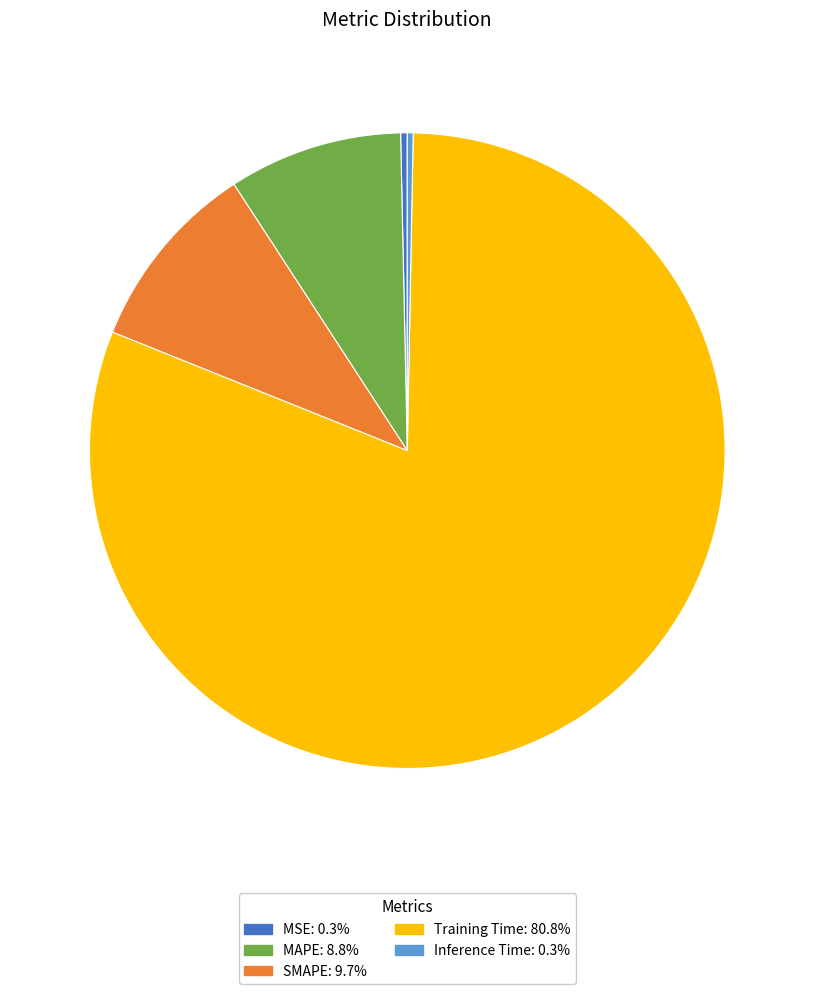

Which category accounts for the majority?

Training Time